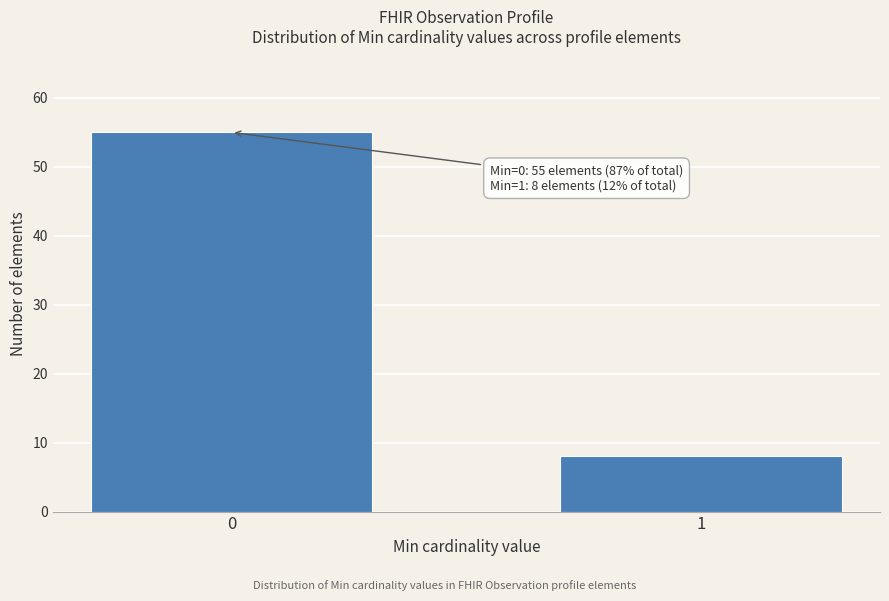

Reading left to right, transcribe all the data shown in this chart.

55	8